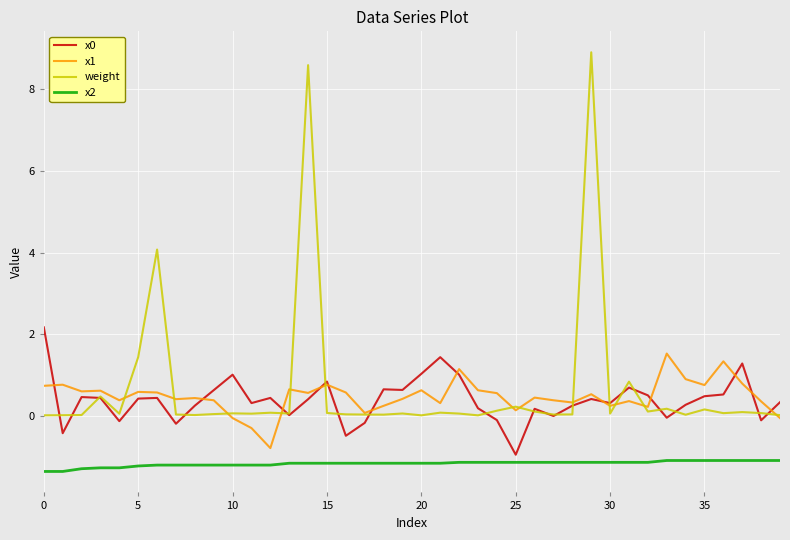

What is the difference between the maximum and second lowest values in the weight series?

8.9